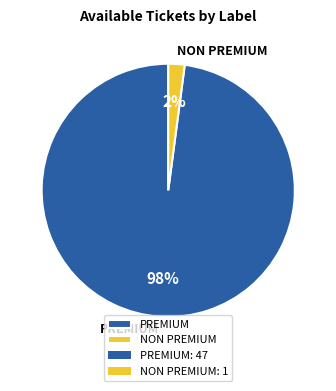

How many segments does this pie chart have?

2